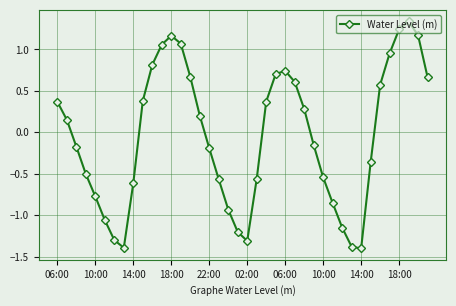

True or false: the data has more than 0 interior local peaks.

True